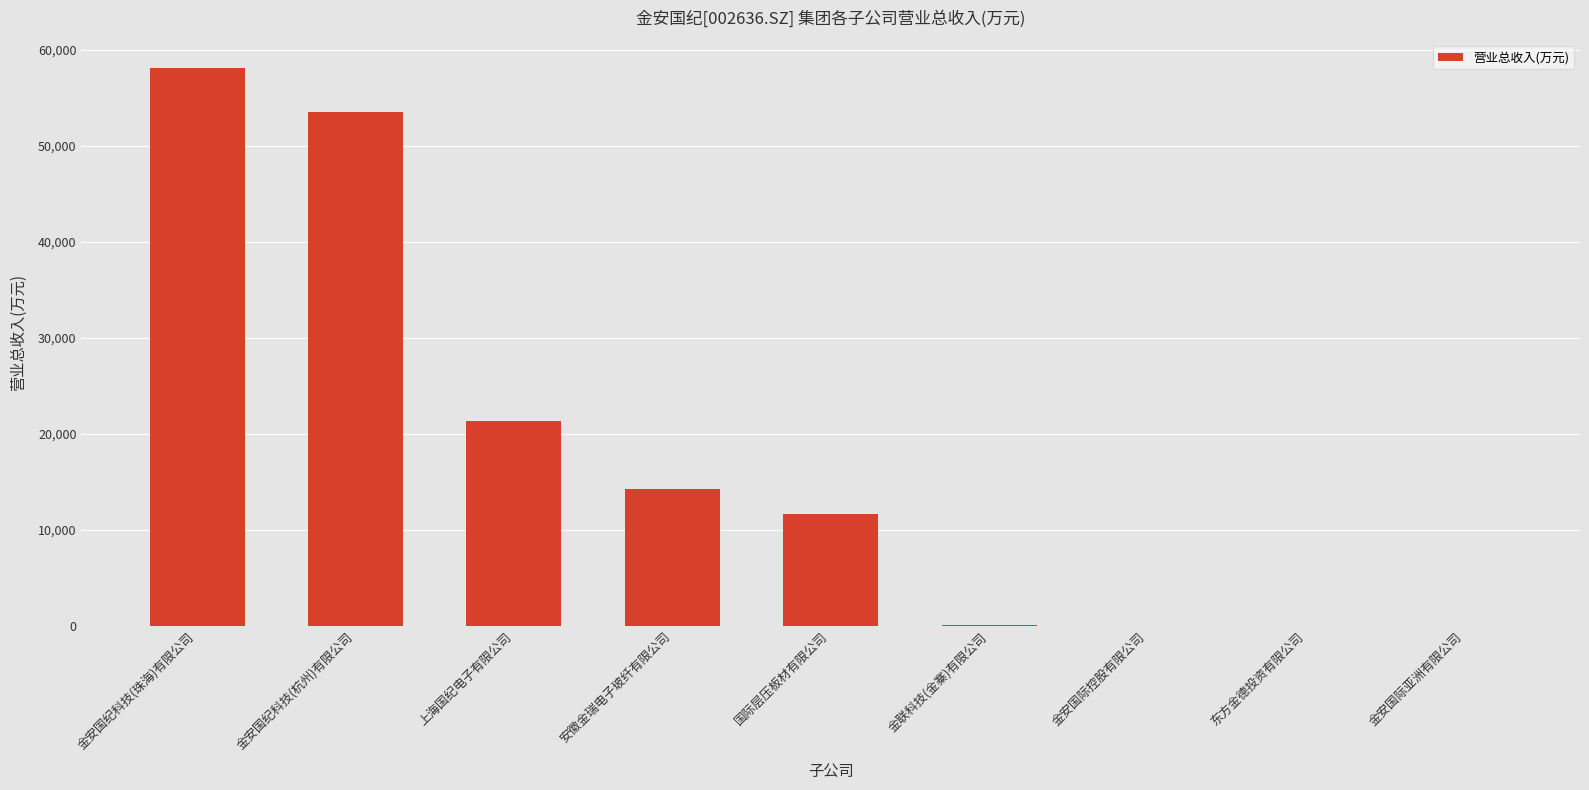

What is the greatest value displayed?

58121.7